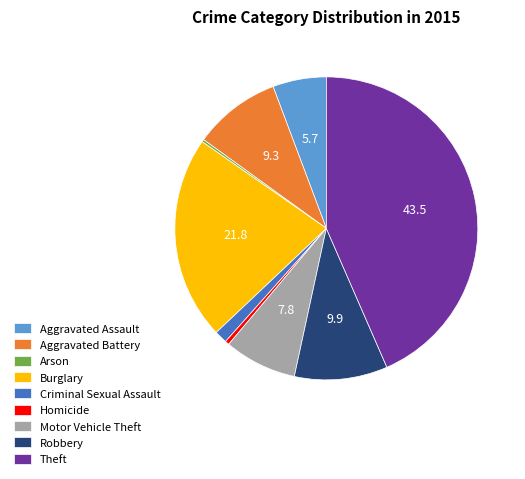

Between Theft and Aggravated Assault, which is larger?

Theft